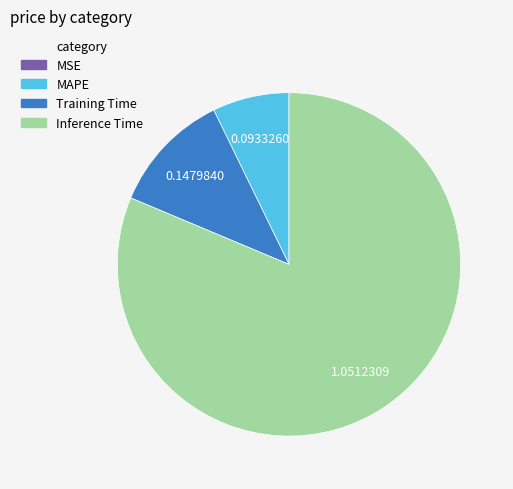

Which slice represents more than half of the pie?

Inference Time